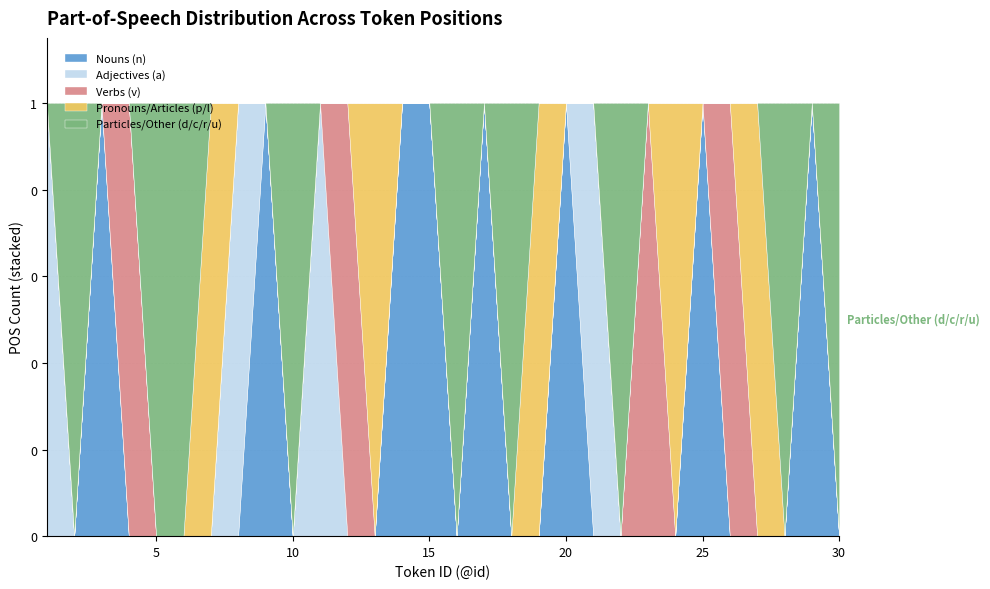

The Pronouns/Articles (p/l) series shows -1 at 14. True or false?

False